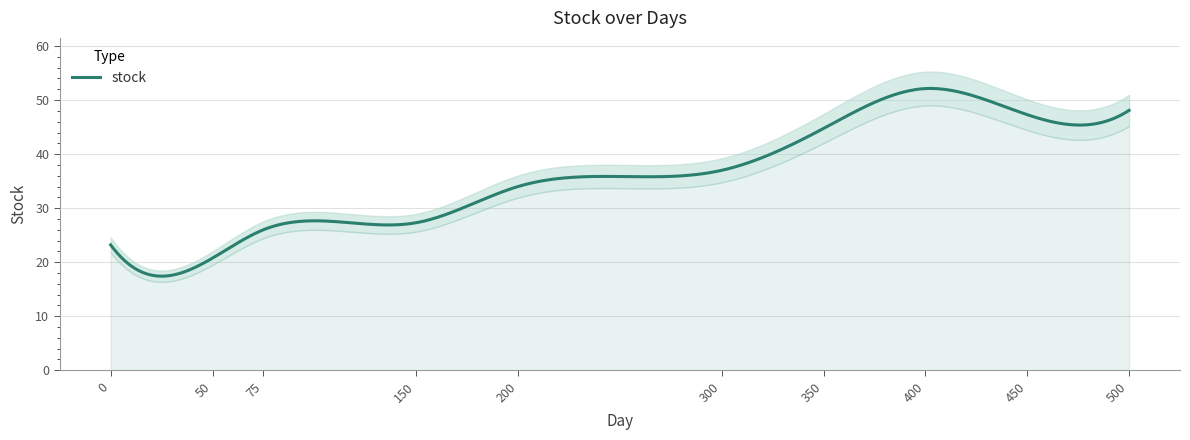

At which category does the data reach its first local peak?

400